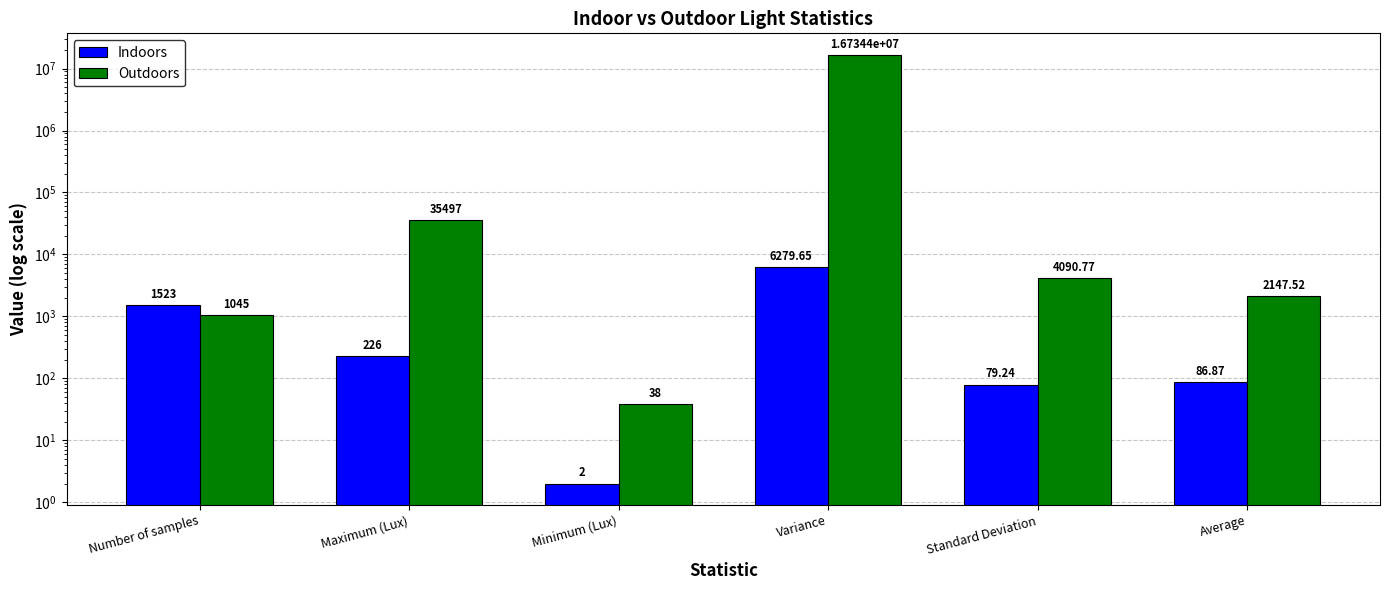

What is the approximate value of Outdoors at Minimum (Lux)?

38.0